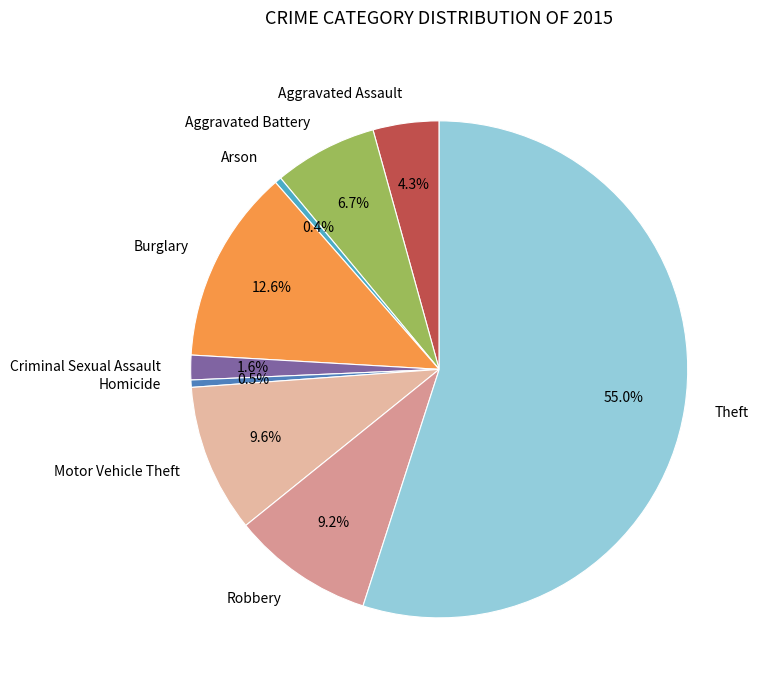

What is the total percentage of Homicide and Aggravated Assault?

4.8%